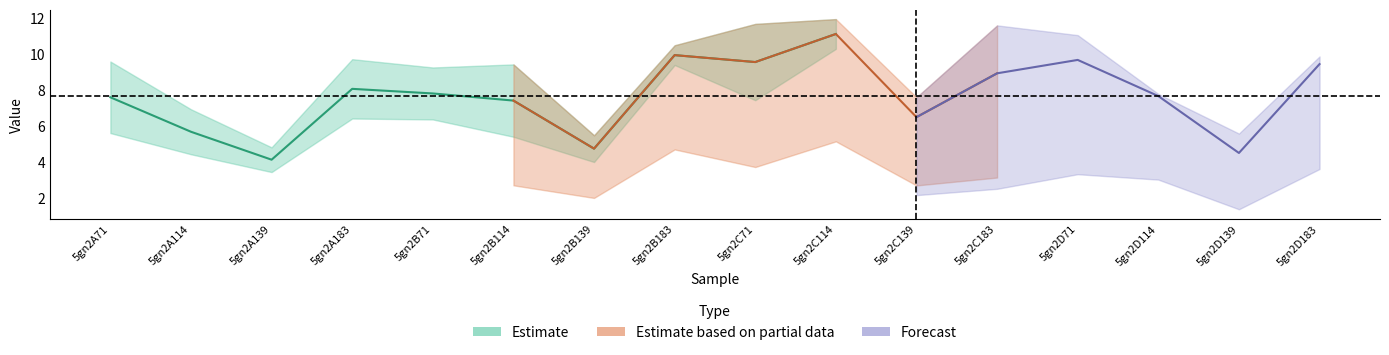

Does the chart display data point markers on the line(s)?

No